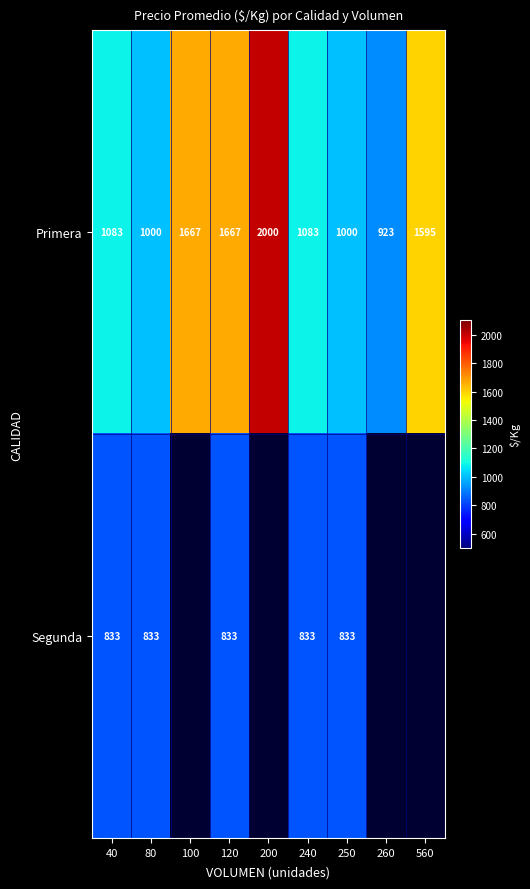

How many data points does each series have?

9